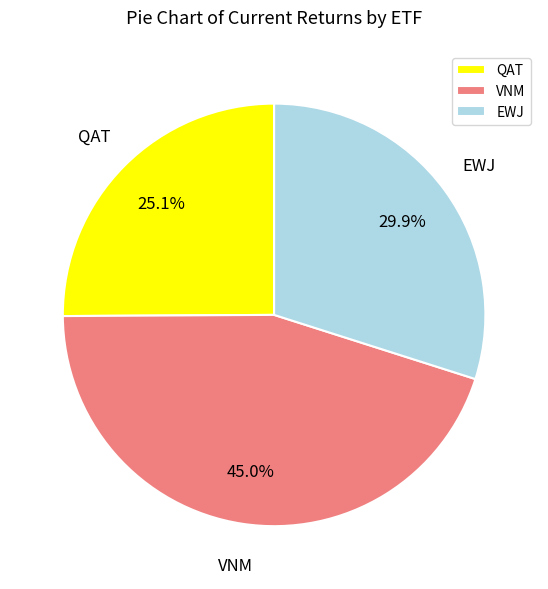

Does any single category account for the majority?

No